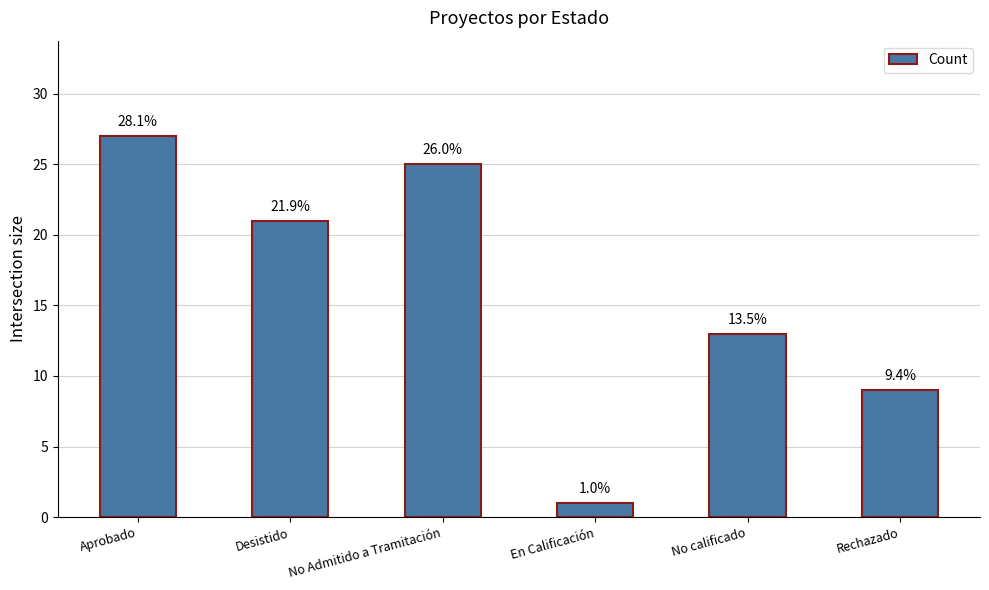

At which label is the value closest to 14?

No calificado